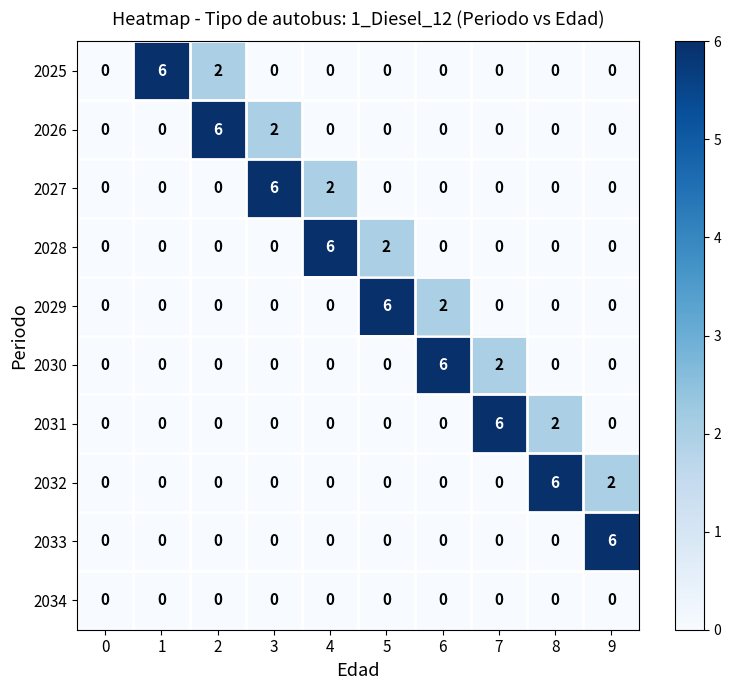

What is the maximum value for 2031?

6